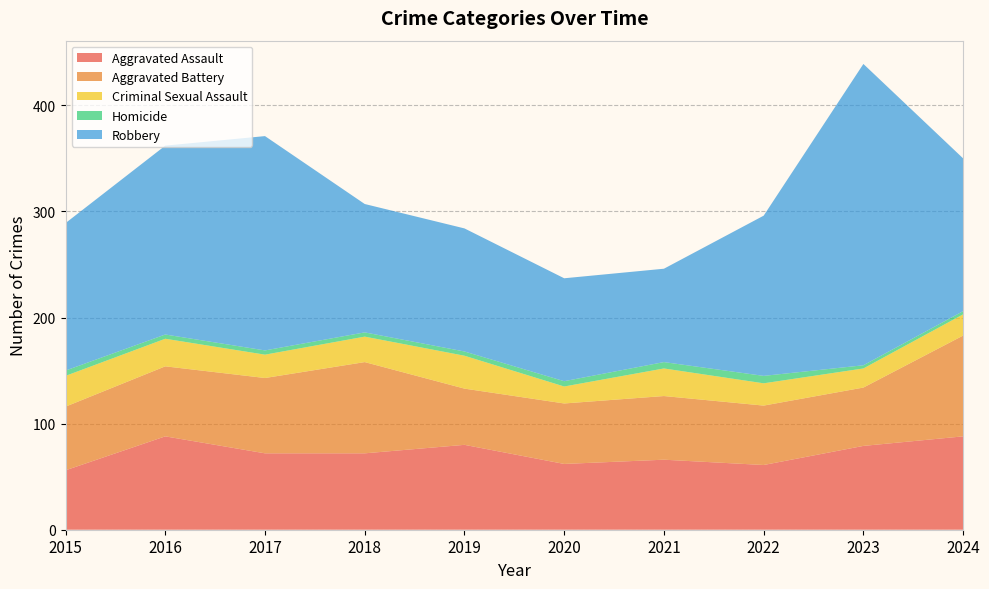

Reading left to right, transcribe all the data shown in this chart.

Aggravated Assault: 2015=56	2016=88	2017=72	2018=72	2019=80	2020=62	2021=66	2022=61	2023=79	2024=88
Aggravated Battery: 2015=60	2016=66	2017=71	2018=86	2019=53	2020=57	2021=60	2022=56	2023=55	2024=95
Criminal Sexual Assault: 2015=29	2016=26	2017=22	2018=24	2019=31	2020=16	2021=26	2022=21	2023=18	2024=20
Homicide: 2015=5	2016=4	2017=4	2018=4	2019=4	2020=5	2021=6	2022=7	2023=3	2024=3
Robbery: 2015=139	2016=178	2017=202	2018=121	2019=116	2020=97	2021=88	2022=151	2023=284	2024=144